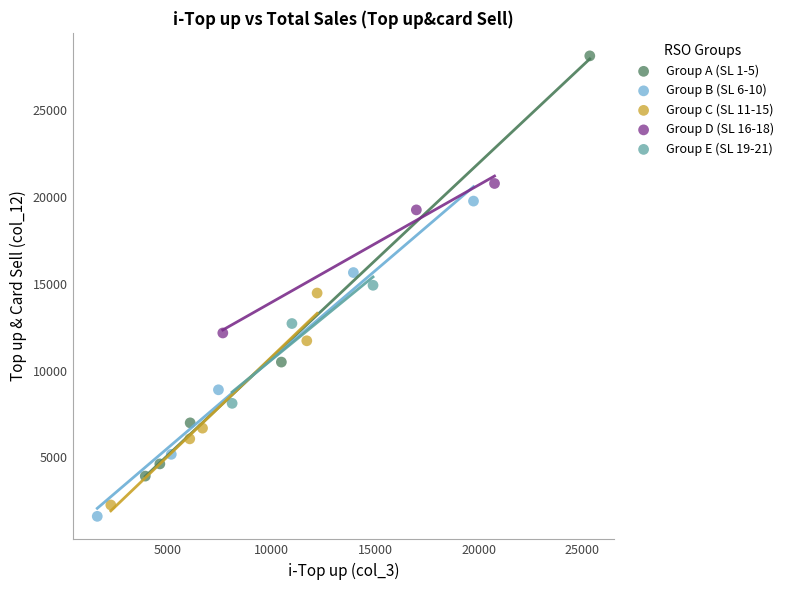

What are all the series names shown in the legend?

Group A (SL 1-5), Group B (SL 6-10), Group C (SL 11-15), Group D (SL 16-18), Group E (SL 19-21)